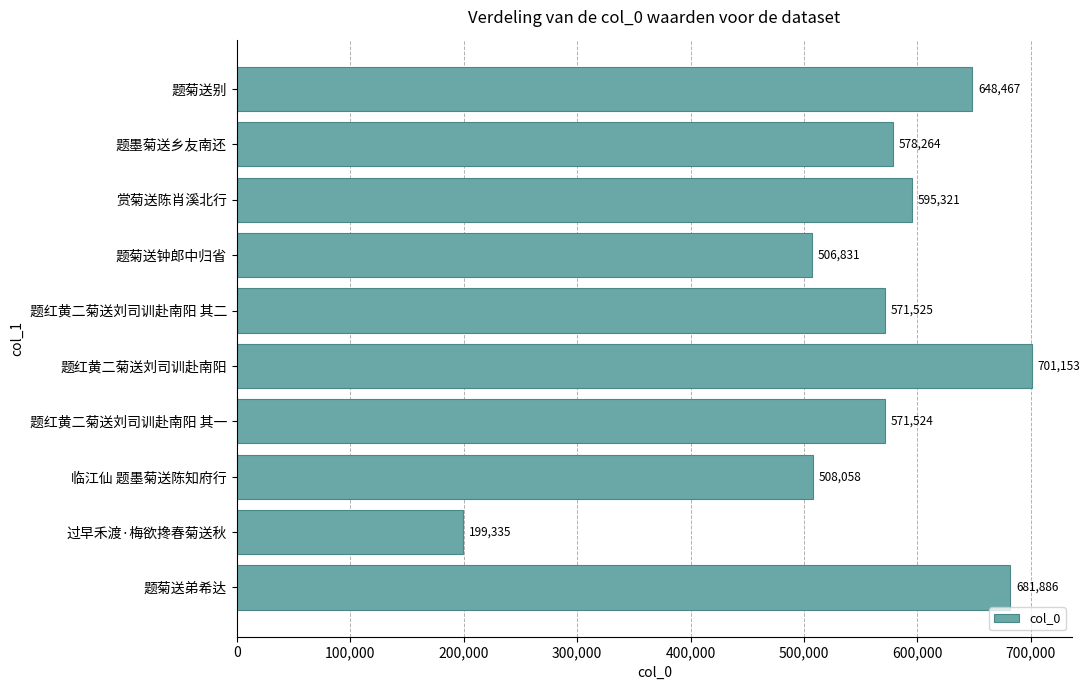

Reading bottom to top, what are all the values shown in this chart?

题菊送弟希达=681886	过早禾渡·梅欲搀春菊送秋=199335	临江仙 题墨菊送陈知府行=508058	题红黄二菊送刘司训赴南阳 其一=571524	题红黄二菊送刘司训赴南阳=701153	题红黄二菊送刘司训赴南阳 其二=571525	题菊送钟郎中归省=506831	赏菊送陈肖溪北行=595321	题墨菊送乡友南还=578264	题菊送别=648467